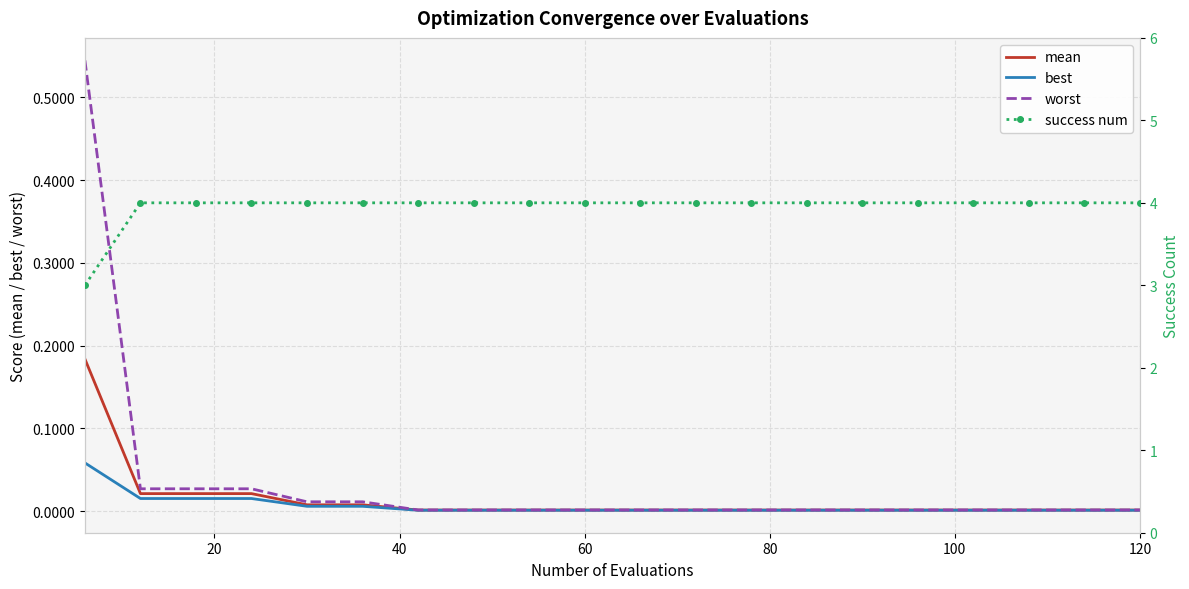

True or false: worst and best intersect in this chart.

False